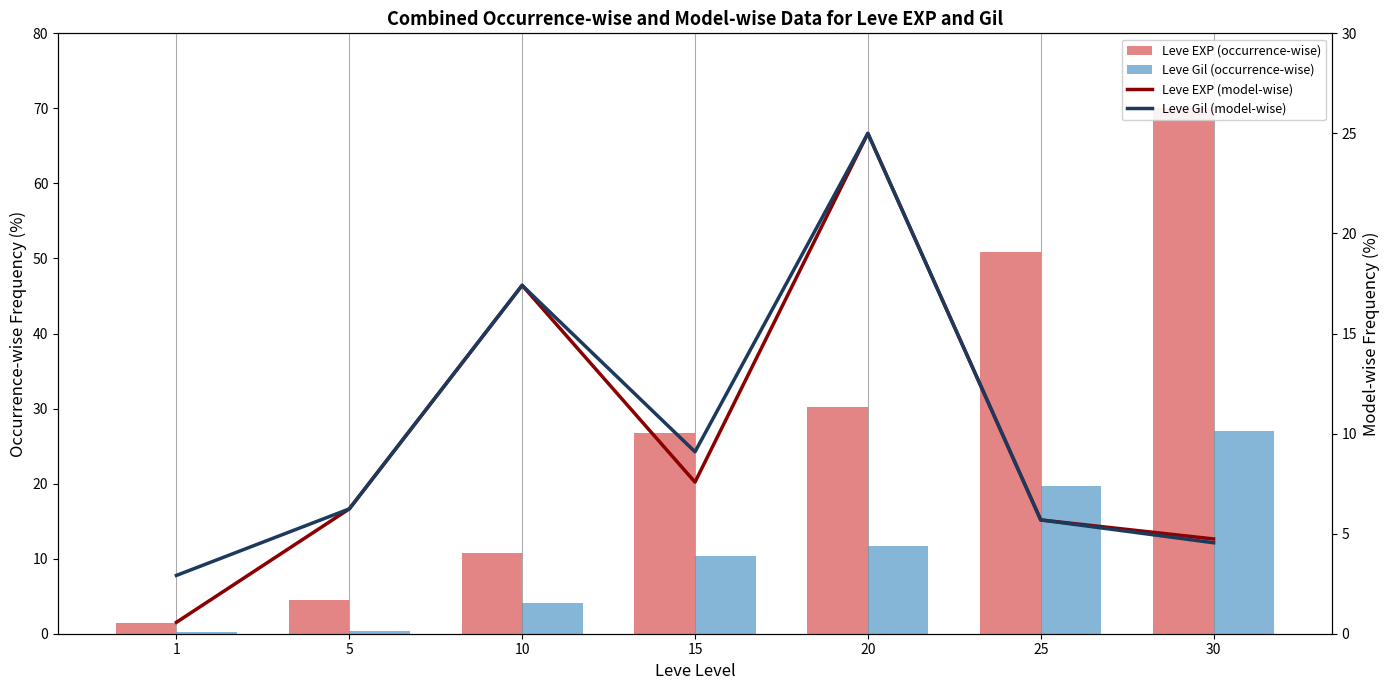

The value of Leve EXP (model-wise) at 20 is 25.0. True or false?

True